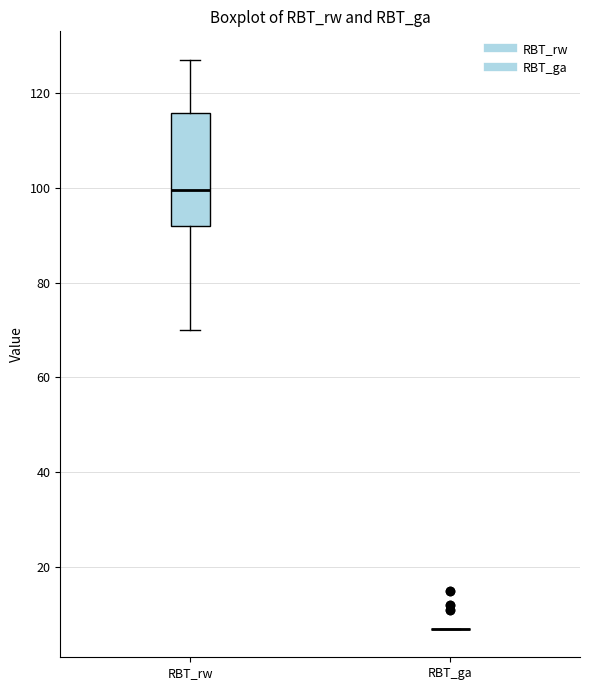

Reading left to right, read every box against the y-axis: the position of its median line, the range the box covers, and the ends of its whiskers. The values are not printed on the chart, so give them approximately, as read against the axis.

RBT_rw: median 100, box 92 to 116, whiskers 70 to 128
RBT_ga: box collapsed to a line at 8, whiskers 8 to 8